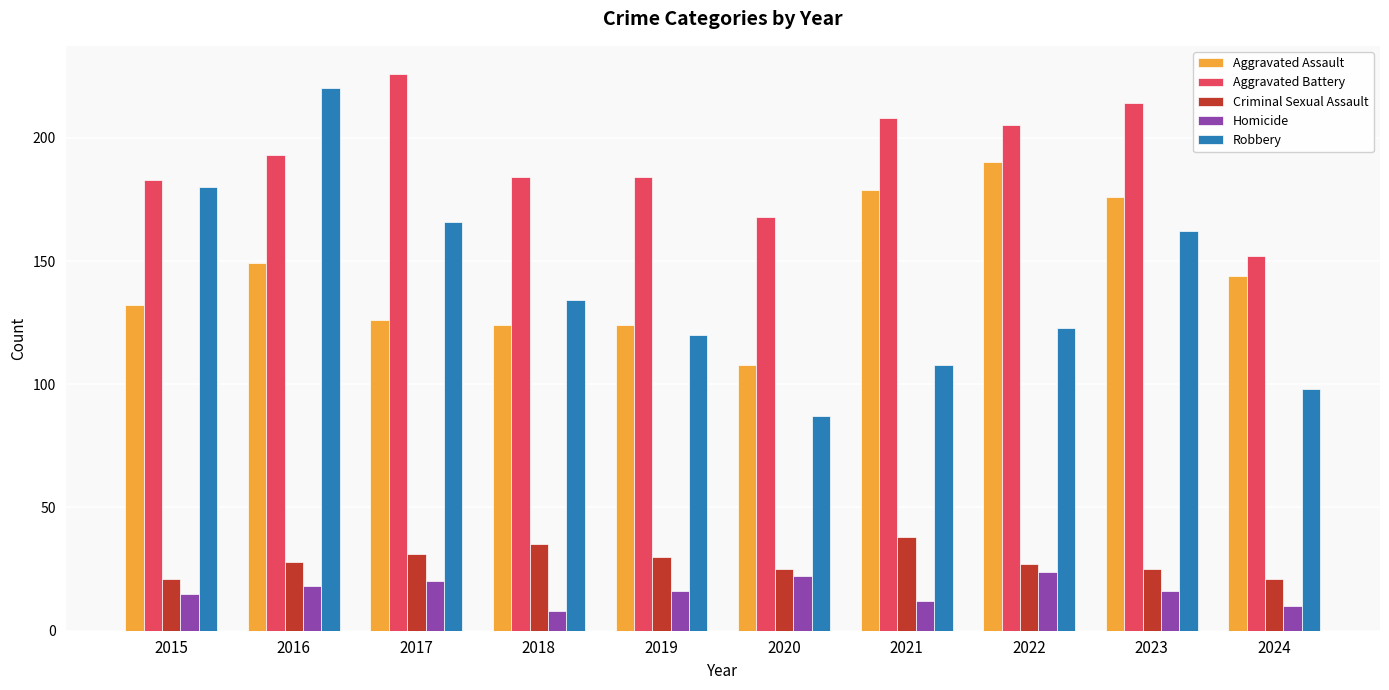

What is the difference between the maximum and minimum values in the Criminal Sexual Assault series?

17